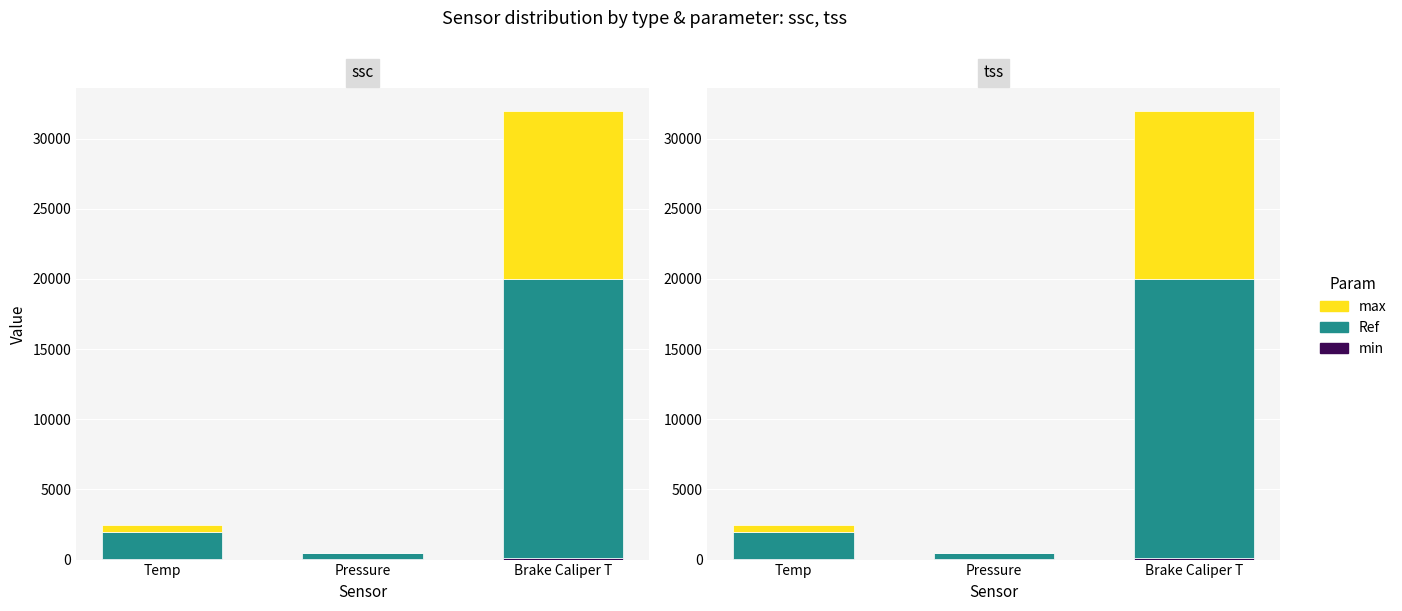

True or false: Ref has a value of 1980 at Temp.

True